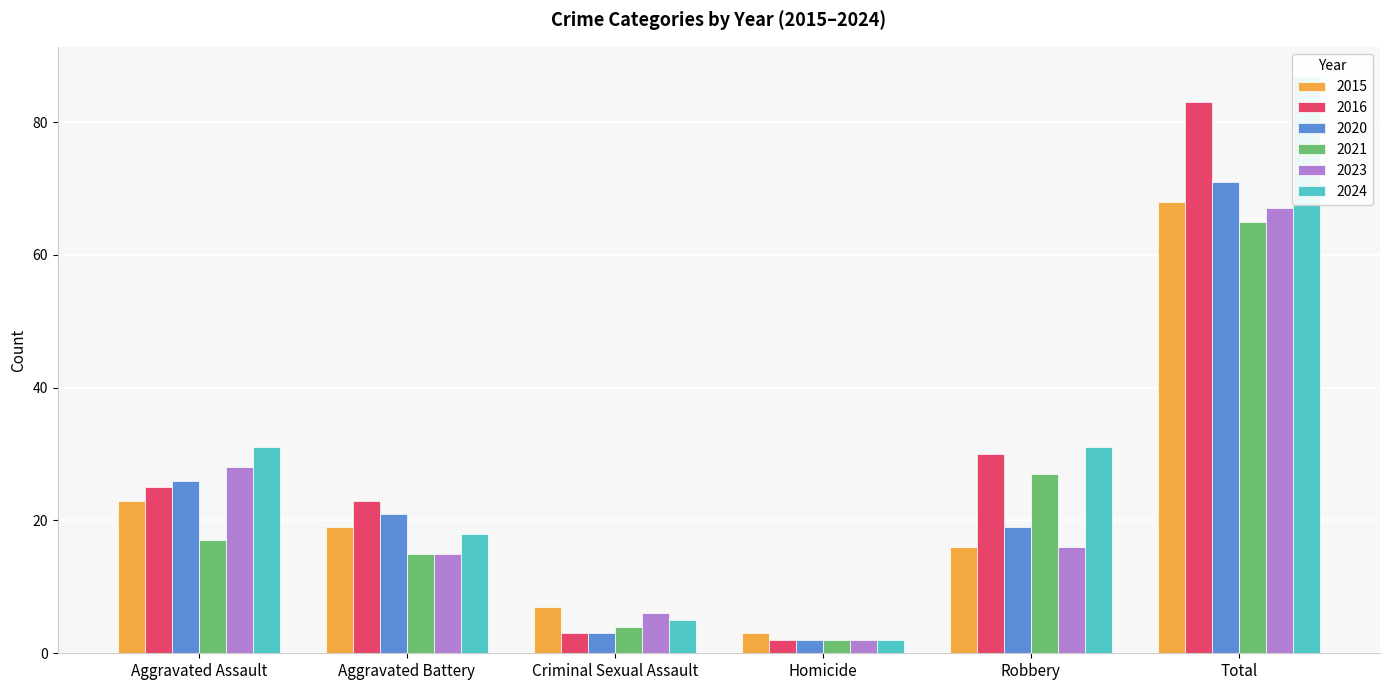

What is the difference between the highest and lowest values at Robbery?

15